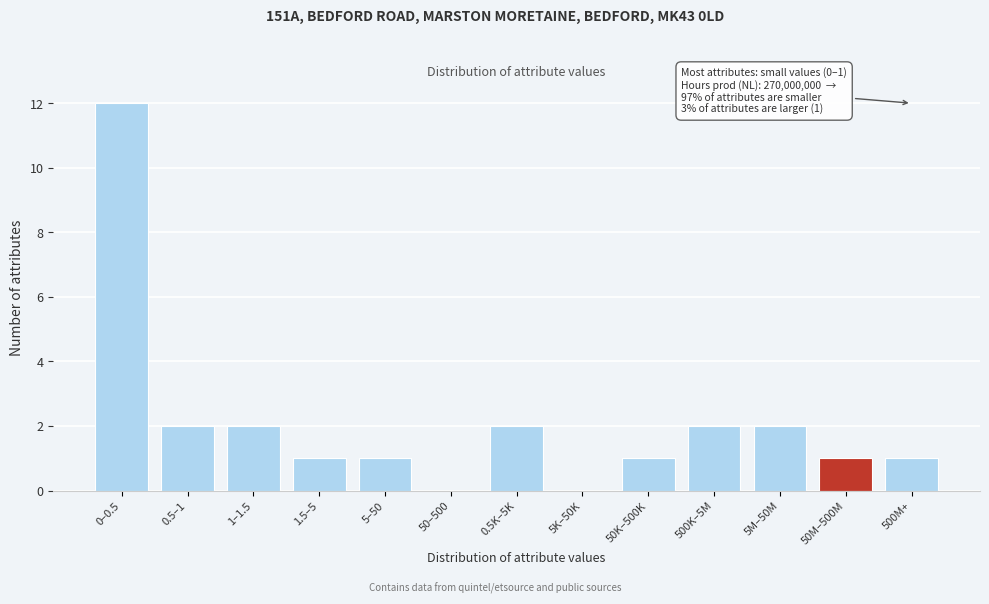

Reading right to left, list all the values displayed in this chart.

500M+=1	50M–500M=1	5M–50M=2	500K–5M=2	50K–500K=1	5K–50K=0	0.5K–5K=2	50–500=0	5–50=1	1.5–5=1	1–1.5=2	0.5–1=2	0–0.5=12